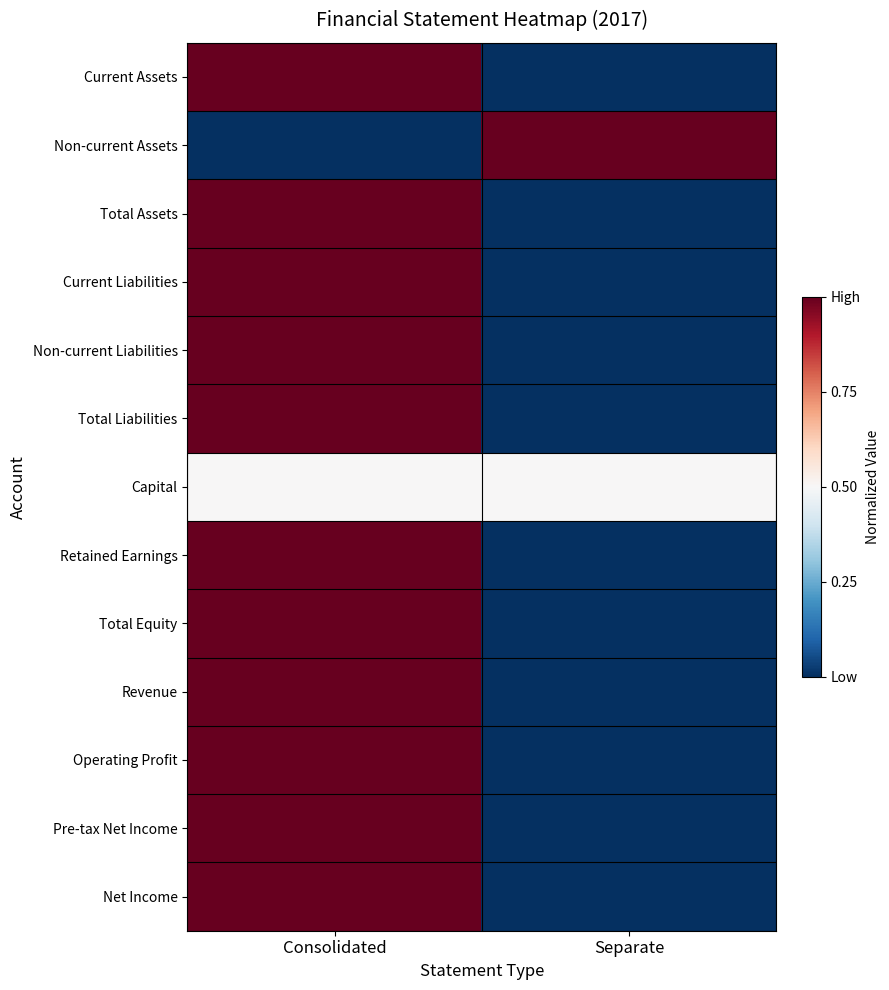

Which label corresponds to the smallest value in the chart?

Separate